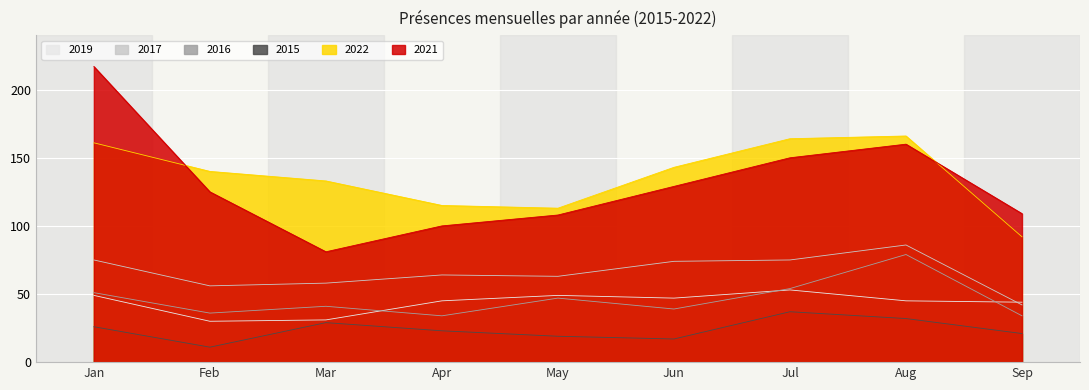

True or false: 2017 and 2022 intersect in this chart.

False